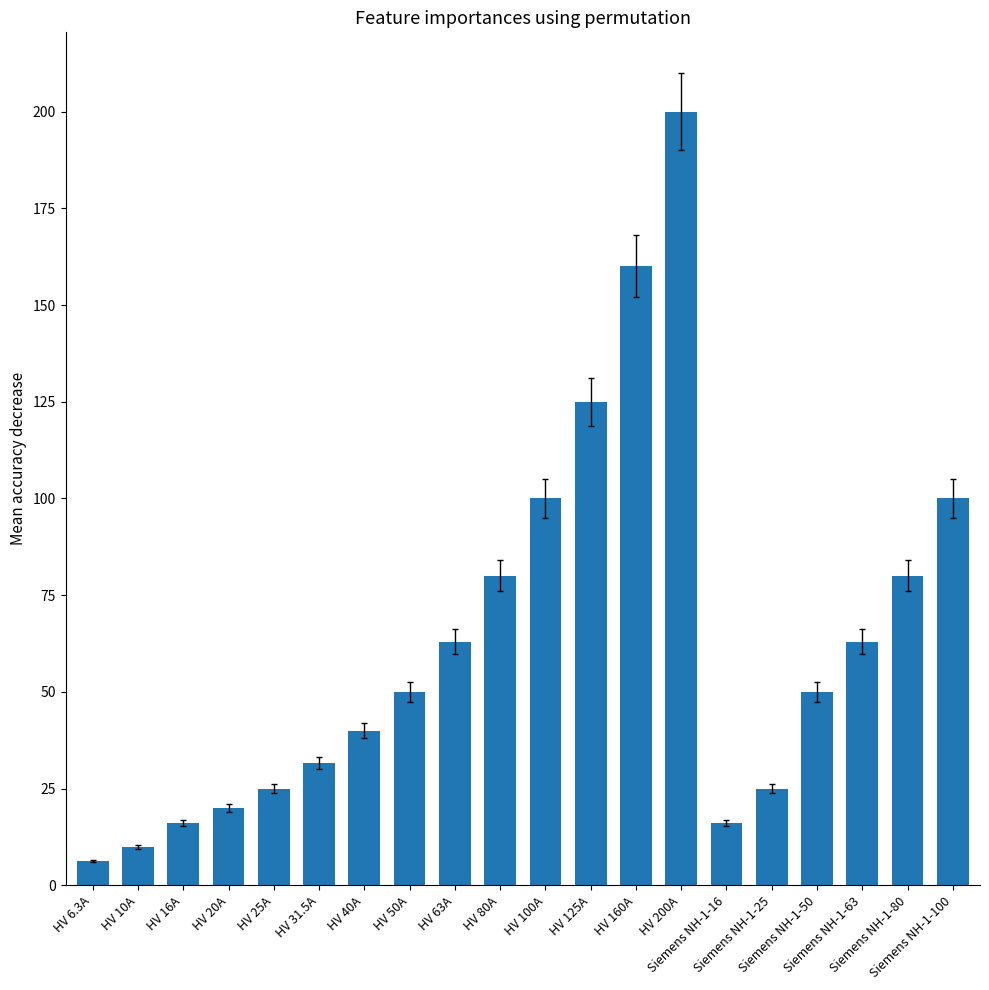

What is the label of the 11th bar from the left?

HV 100A